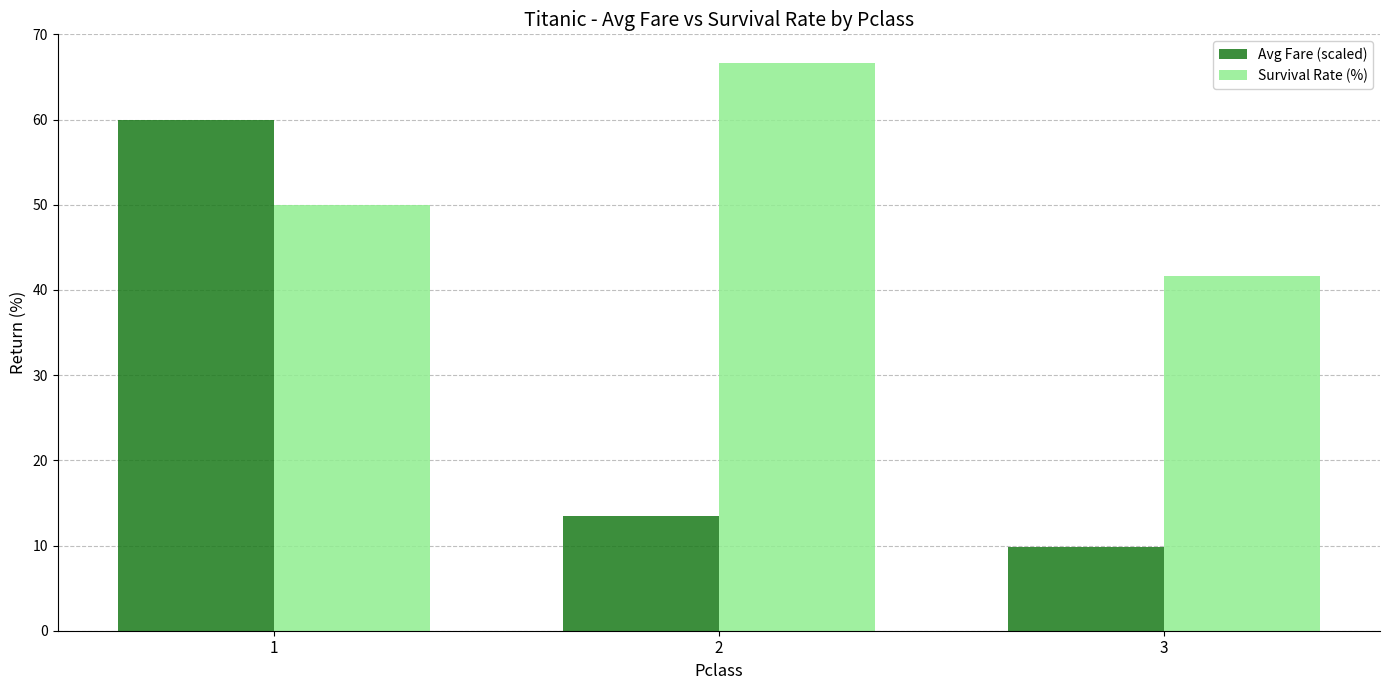

At 3, list the series in order from smallest to largest.

Avg Fare (scaled), Survival Rate (%)